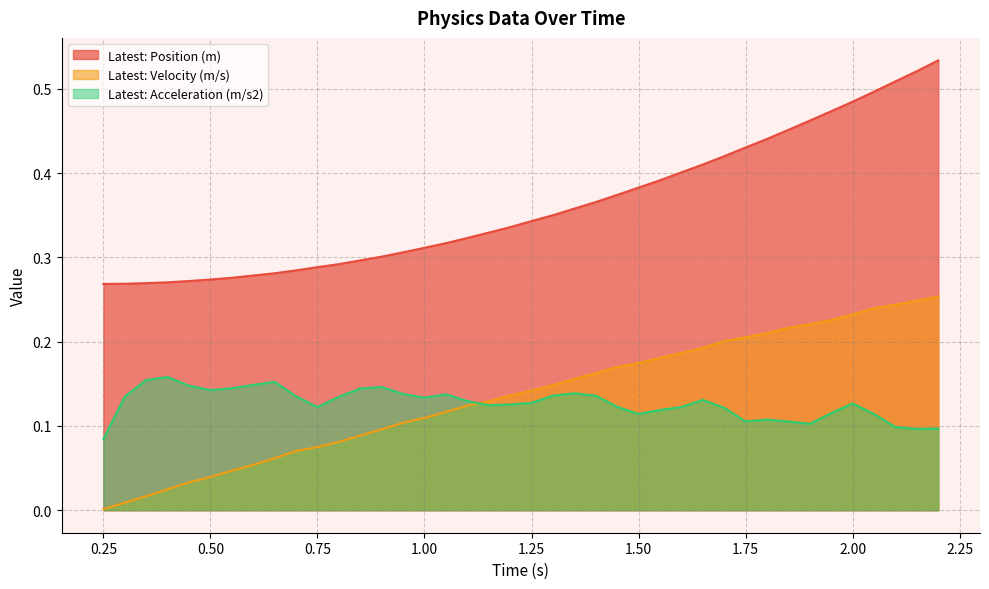

Is the value of Latest: Position (m) at 0.9 greater than the value of Latest: Acceleration (m/s2) at 2.15?

Yes